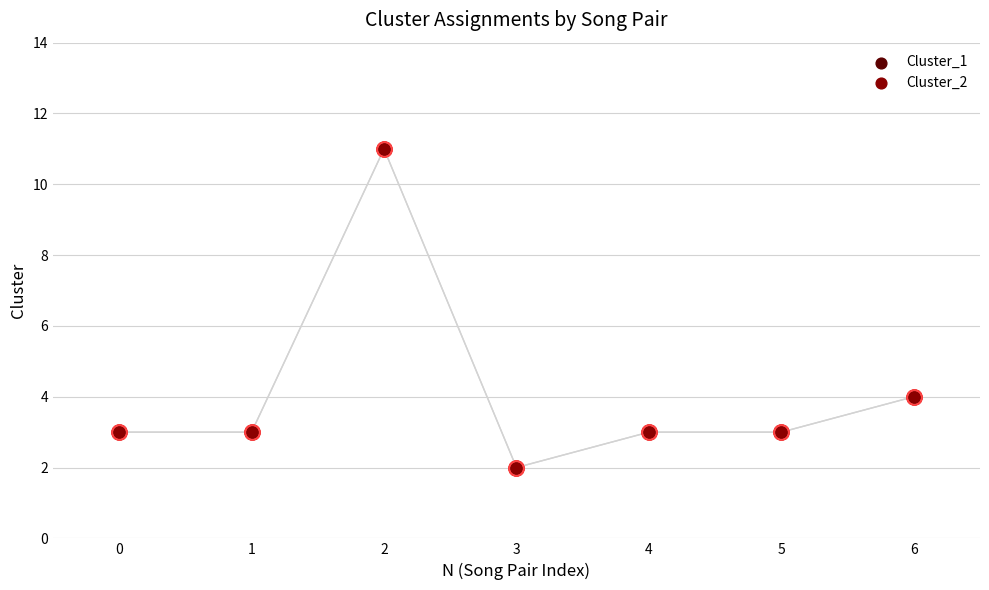

Which series contains the lowest Y value?

Cluster_1